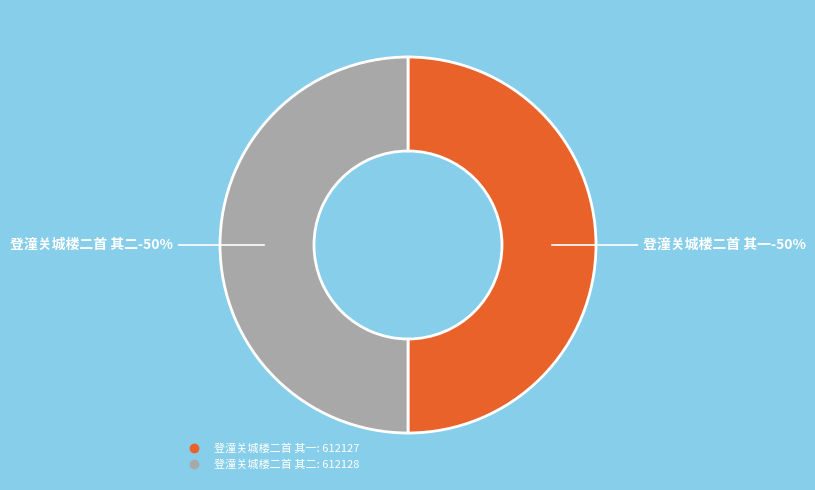

What percentage is NOT represented by 登潼关城楼二首 其二?

50.0%